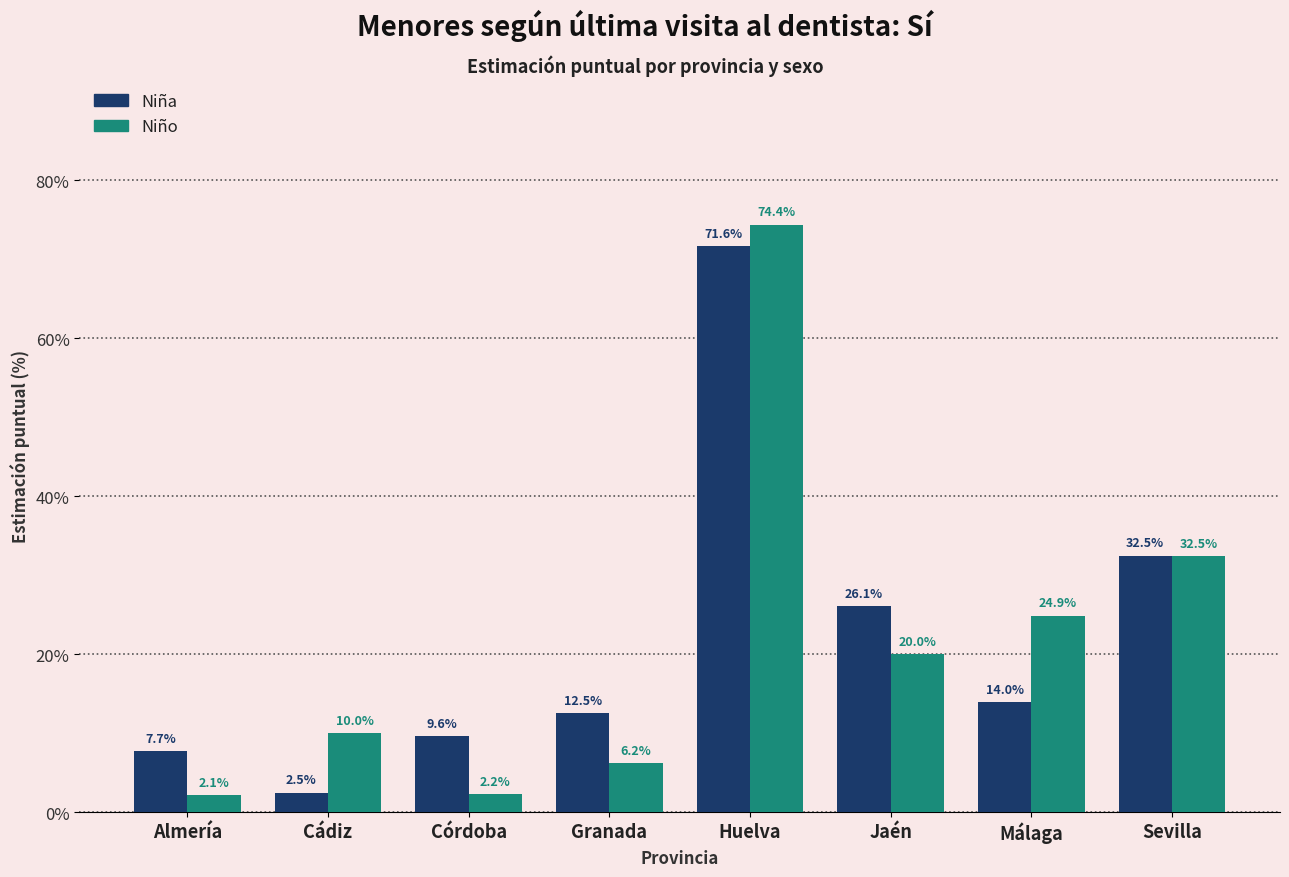

Reading right to left, transcribe all the data shown in this chart.

Niña: Sevilla=32.5	Málaga=14.0	Jaén=26.1	Huelva=71.6	Granada=12.5	Córdoba=9.6	Cádiz=2.5	Almería=7.7
Niño: Sevilla=32.5	Málaga=24.9	Jaén=20.0	Huelva=74.4	Granada=6.2	Córdoba=2.2	Cádiz=10.0	Almería=2.1